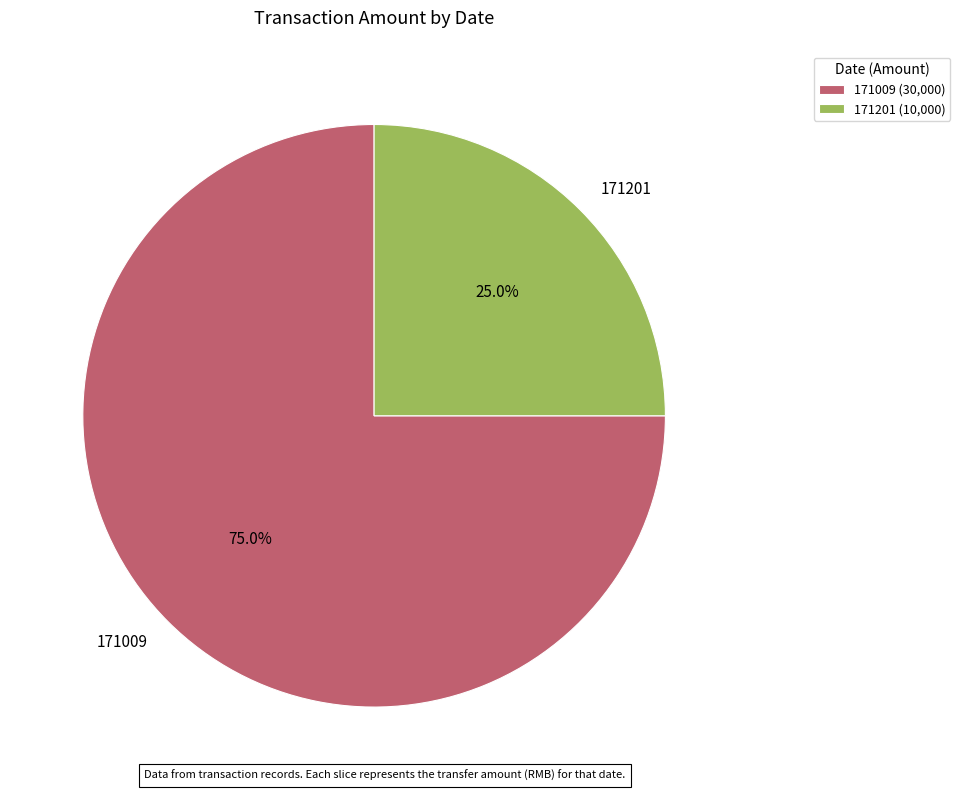

Which category has the smallest portion of the pie?

171201